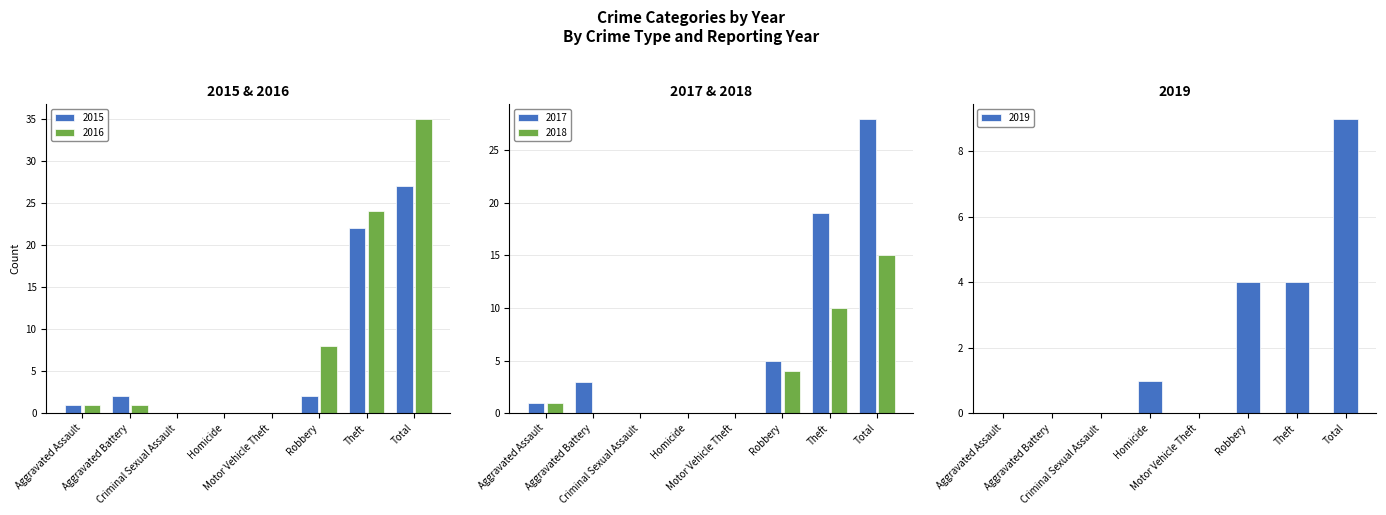

Count the number of categories in the chart.

8